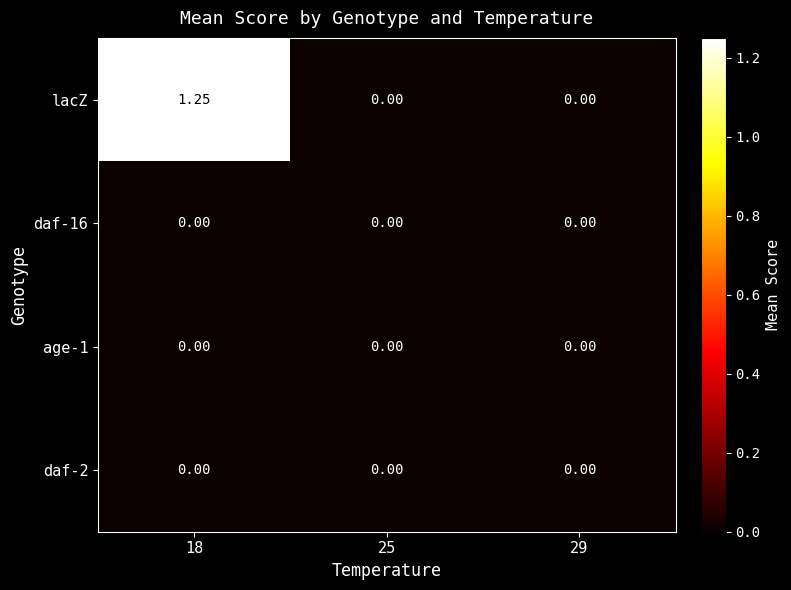

Which series has the widest spread of values?

lacZ